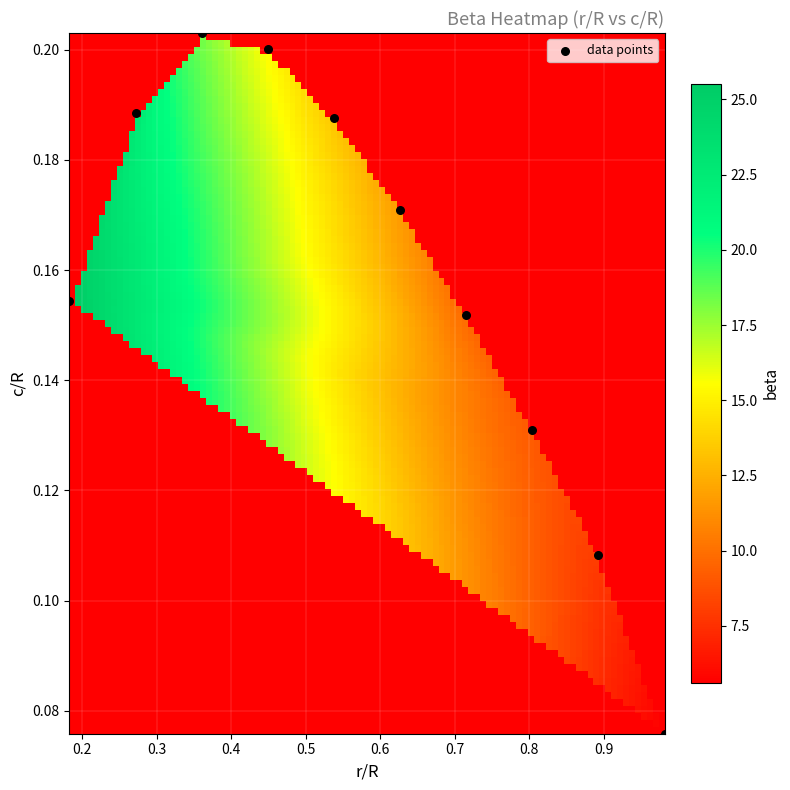

What is the range of X values (max minus min)?

0.8